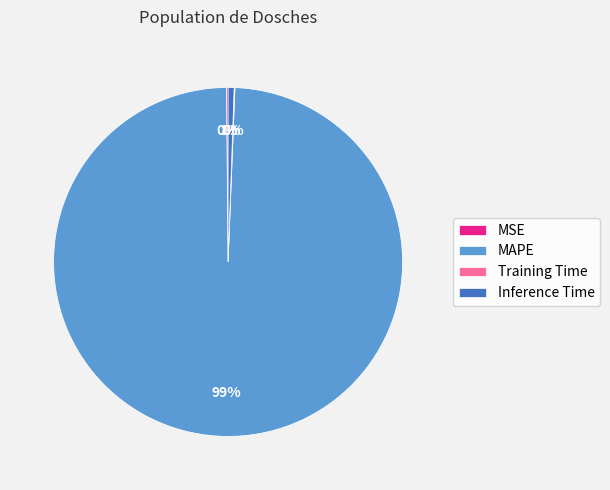

Does MAPE represent more than half of the total?

Yes